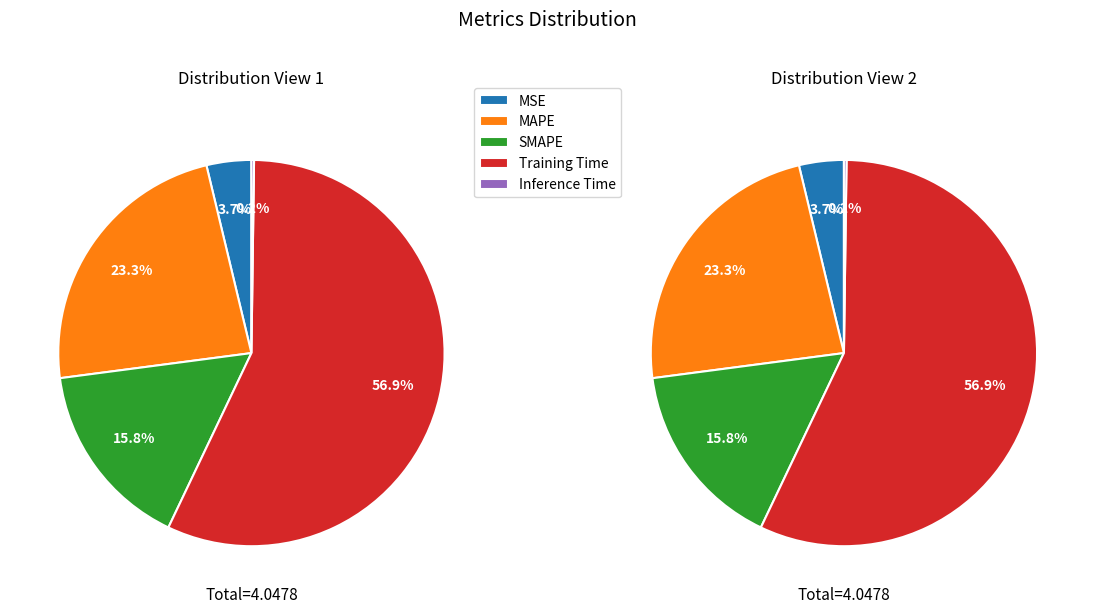

Which category has the smallest portion of the pie?

Inference Time